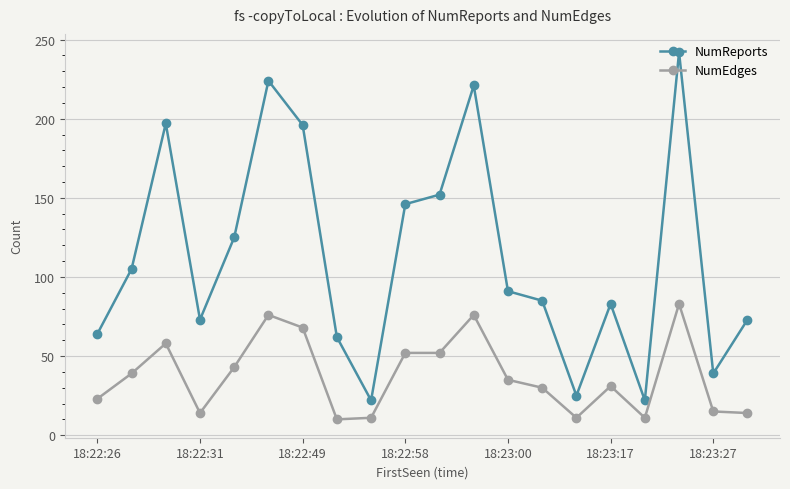

How many interior local valleys does the NumReports series have?

5